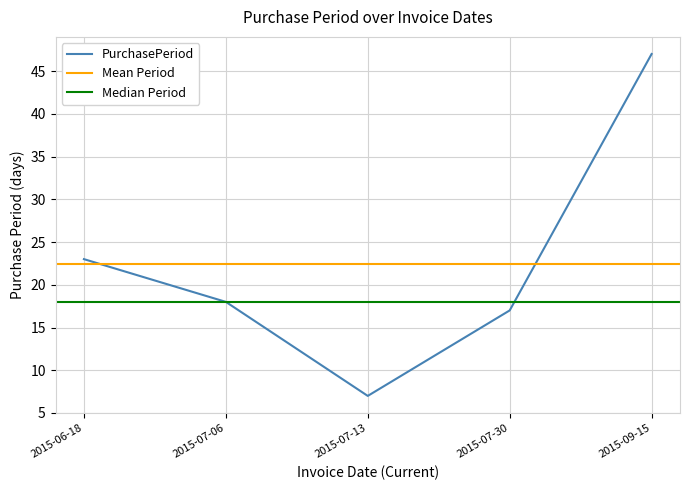

The value at 2015-07-30 is 30. True or false?

False